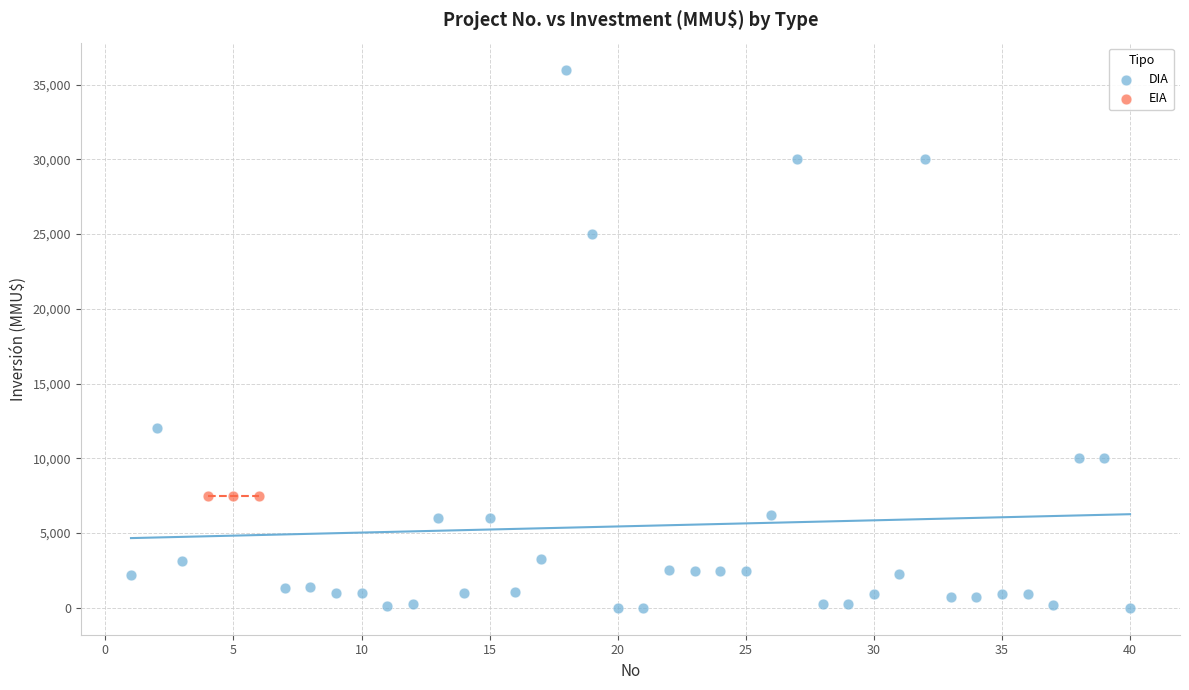

Which series reaches the minimum Y coordinate?

DIA